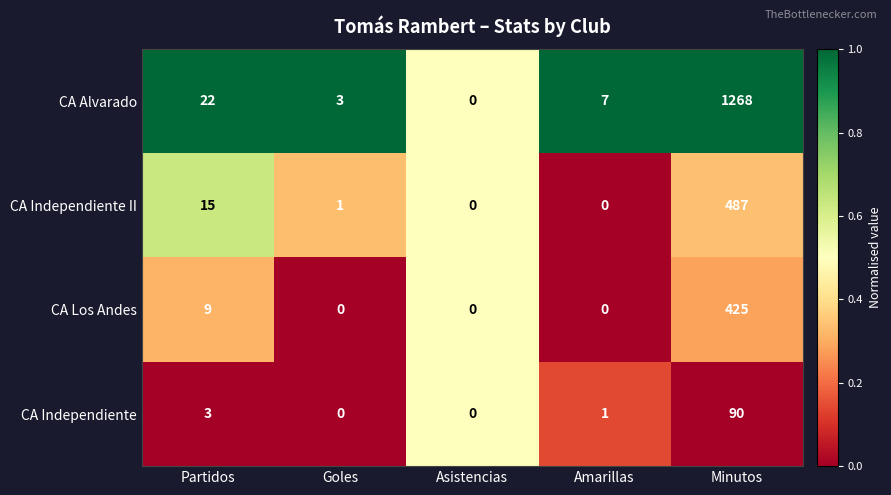

Reading left to right, transcribe all the data shown in this chart.

CA Alvarado: 22	3	0	7	1268
CA Independiente II: 15	1	0	0	487
CA Los Andes: 9	0	0	0	425
CA Independiente: 3	0	0	1	90